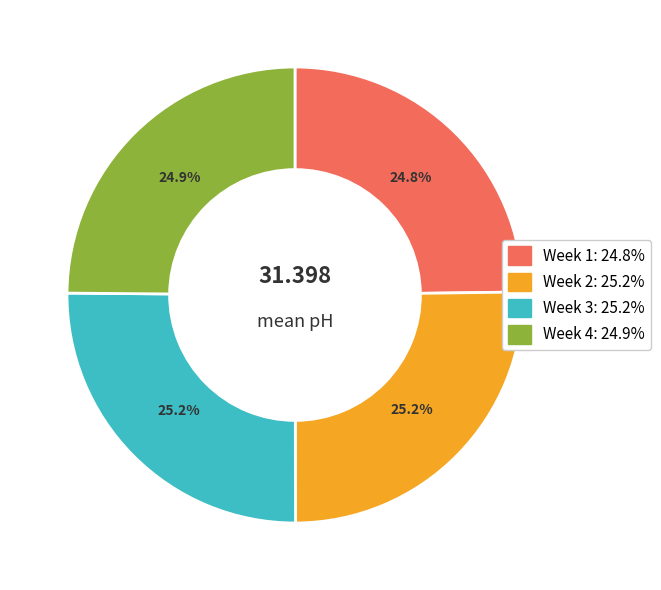

What percentage is the Week 1 slice, to the nearest percent?

25%